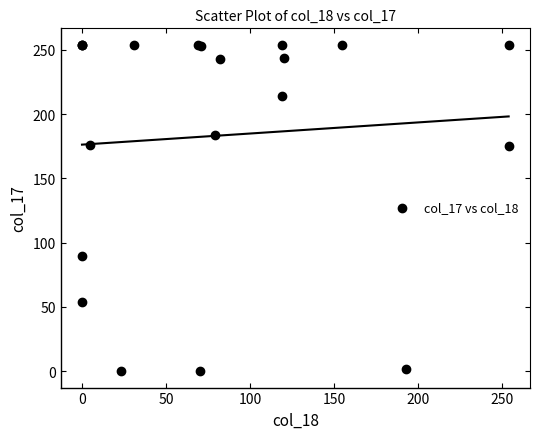

What Y value in the scatter plot is closest to 127?

90